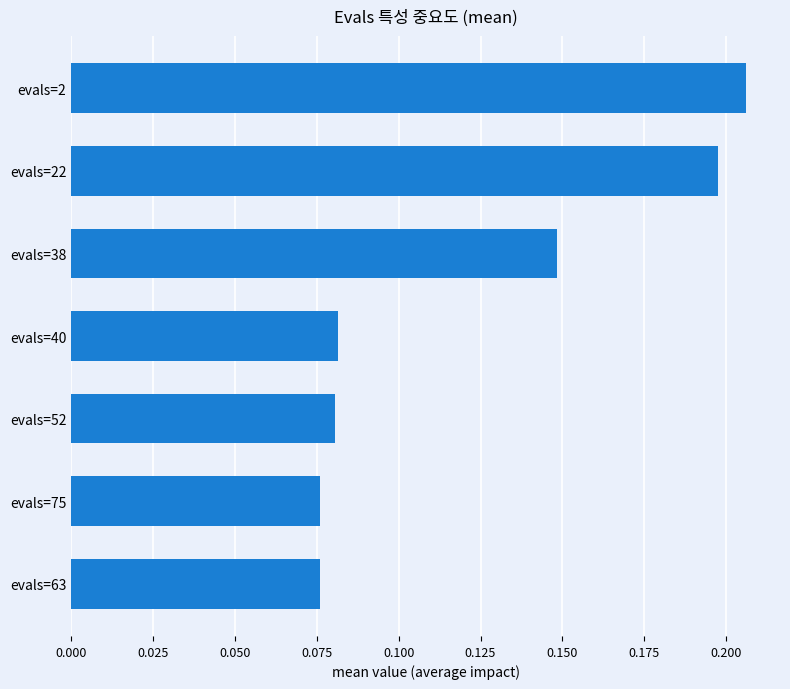

Which label corresponds to the largest value in the chart?

evals=2